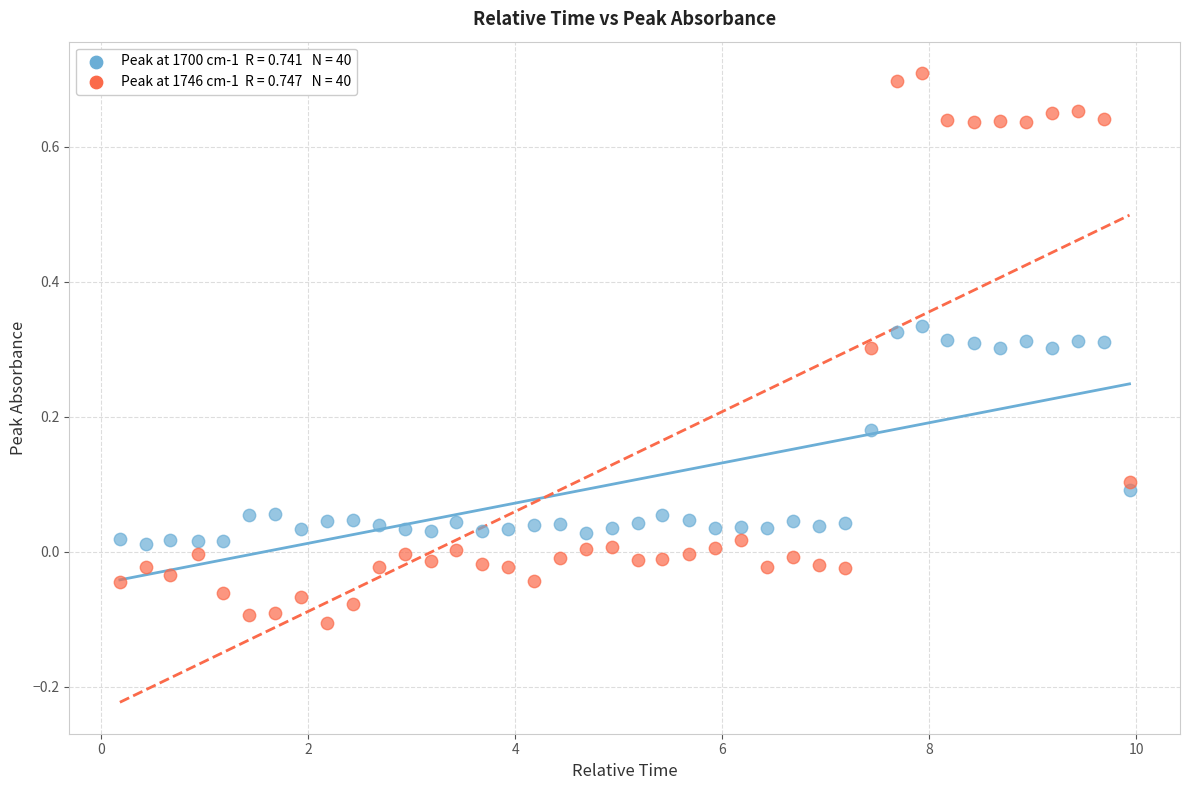

Across all data points, what is the range of Y values (max minus min)?

0.8